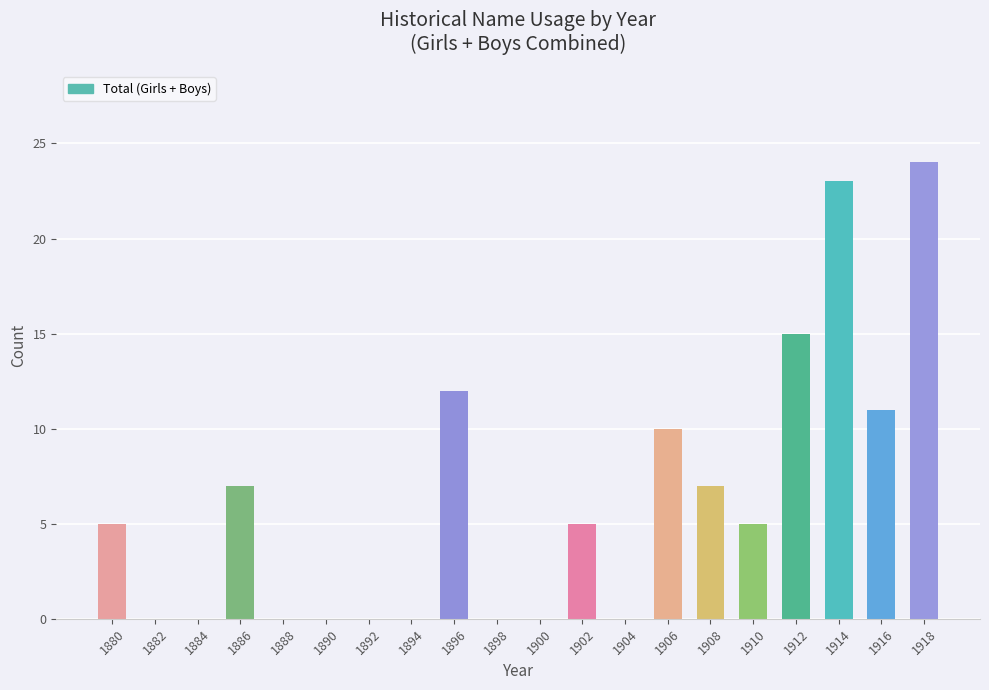

What is the maximum value shown in the chart?

24